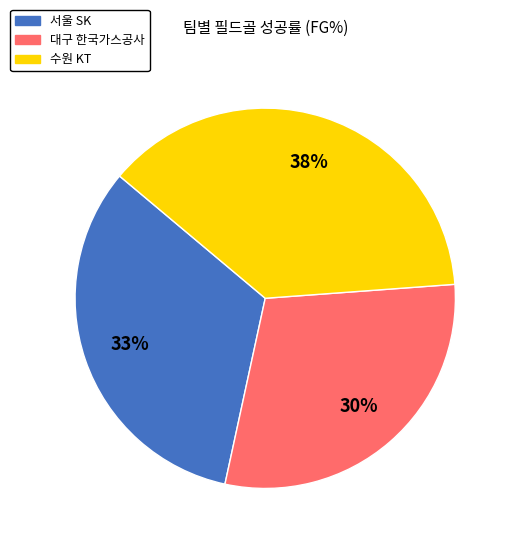

Which has a higher value, 수원 KT or 서울 SK?

수원 KT